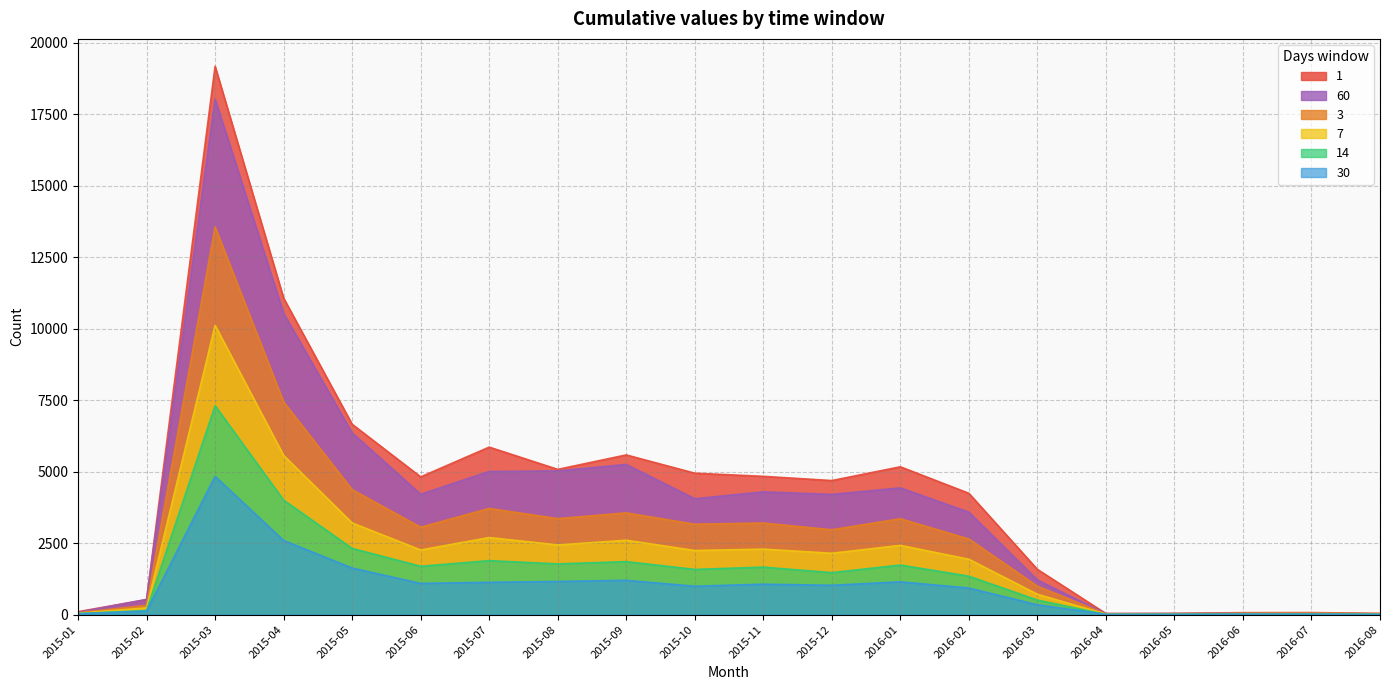

Is it true that 60 equals 4294 at 2015-11?

True